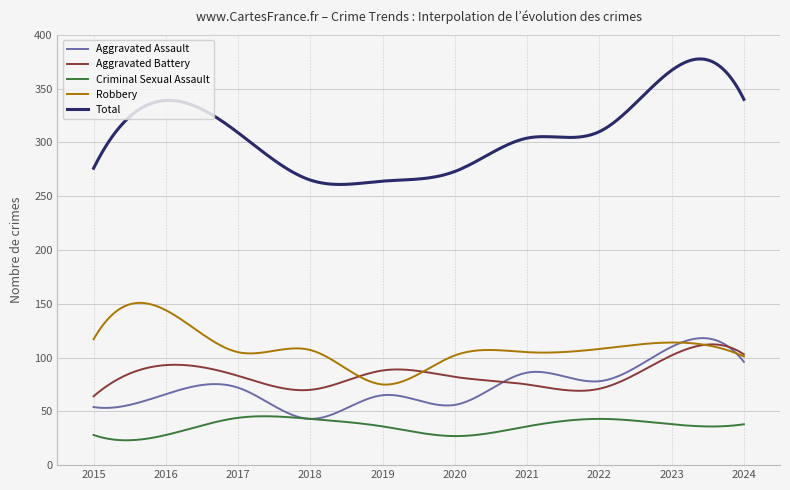

Which series has the largest total across all categories?

Total